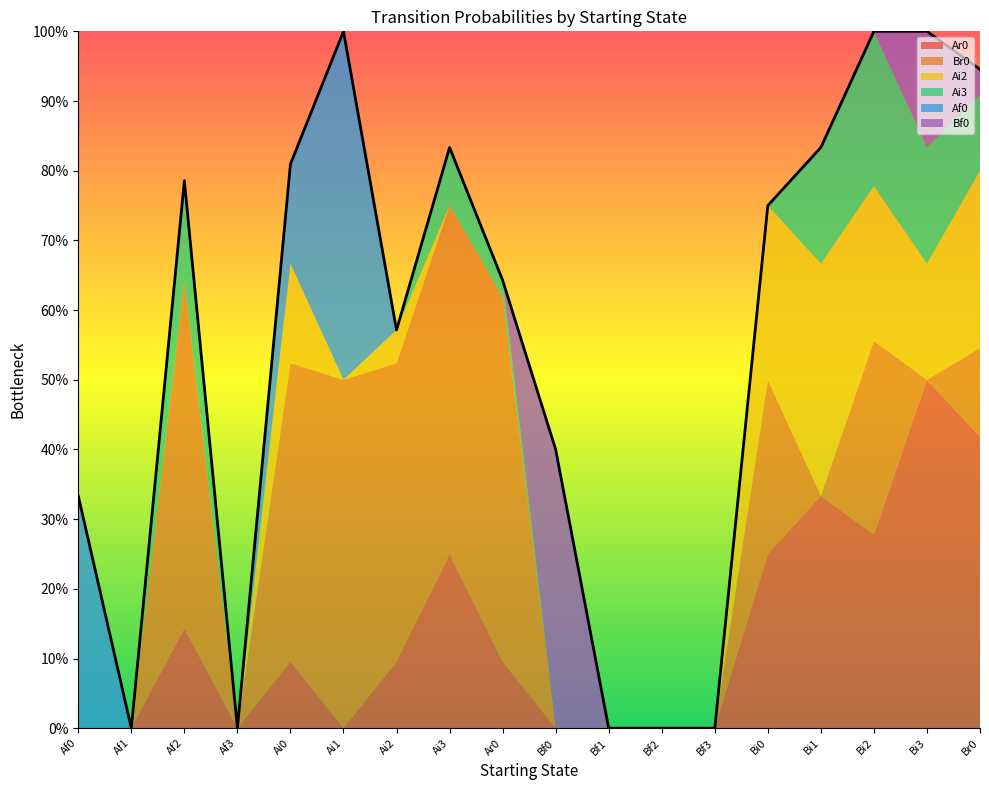

Reading left to right, transcribe all the data shown in this chart.

Ar0: Af0=0.0	Af1=0.0	Af2=0.1	Af3=0.0	Ai0=0.1	Ai1=0.0	Ai2=0.1	Ai3=0.2	Ar0=0.1	Bf0=0.0	Bf1=0.0	Bf2=0.0	Bf3=0.0	Bi0=0.2	Bi1=0.3	Bi2=0.3	Bi3=0.5	Br0=0.4
Br0: Af0=0.0	Af1=0.0	Af2=0.5	Af3=0.0	Ai0=0.4	Ai1=0.5	Ai2=0.4	Ai3=0.5	Ar0=0.5	Bf0=0.0	Bf1=0.0	Bf2=0.0	Bf3=0.0	Bi0=0.2	Bi1=0.0	Bi2=0.3	Bi3=0.0	Br0=0.1
Ai2: Af0=0.0	Af1=0.0	Af2=0.0	Af3=0.0	Ai0=0.1	Ai1=0.0	Ai2=0.0	Ai3=0.0	Ar0=0.0	Bf0=0.0	Bf1=0.0	Bf2=0.0	Bf3=0.0	Bi0=0.2	Bi1=0.3	Bi2=0.2	Bi3=0.2	Br0=0.3
Ai3: Af0=0.0	Af1=0.0	Af2=0.1	Af3=0.0	Ai0=0.0	Ai1=0.0	Ai2=0.0	Ai3=0.1	Ar0=0.0	Bf0=0.0	Bf1=0.0	Bf2=0.0	Bf3=0.0	Bi0=0.0	Bi1=0.2	Bi2=0.2	Bi3=0.2	Br0=0.1
Af0: Af0=0.3	Af1=0.0	Af2=0.0	Af3=0.0	Ai0=0.1	Ai1=0.5	Ai2=0.0	Ai3=0.0	Ar0=0.0	Bf0=0.0	Bf1=0.0	Bf2=0.0	Bf3=0.0	Bi0=0.0	Bi1=0.0	Bi2=0.0	Bi3=0.0	Br0=0.0
Bf0: Af0=0.0	Af1=0.0	Af2=0.0	Af3=0.0	Ai0=0.0	Ai1=0.0	Ai2=0.0	Ai3=0.0	Ar0=0.0	Bf0=0.4	Bf1=0.0	Bf2=0.0	Bf3=0.0	Bi0=0.0	Bi1=0.0	Bi2=0.0	Bi3=0.2	Br0=0.0